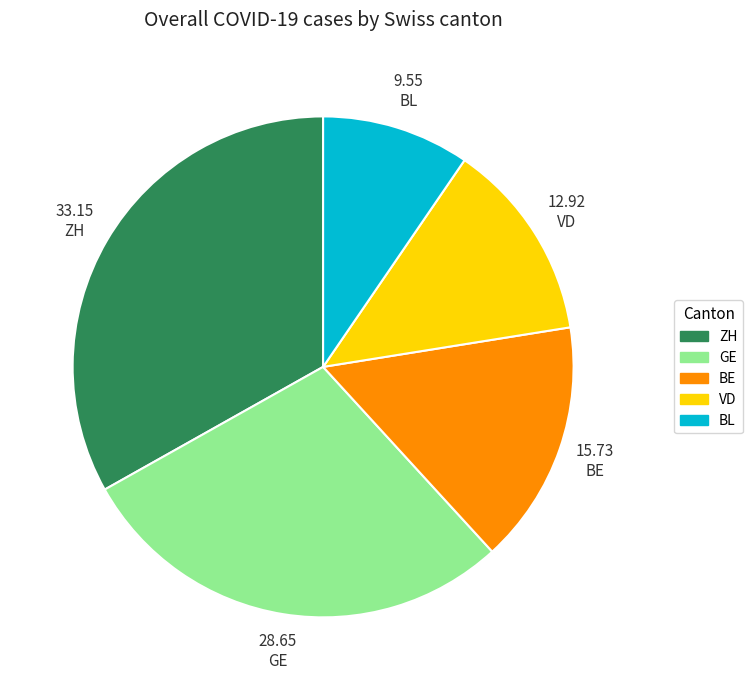

Does any single category account for the majority?

No